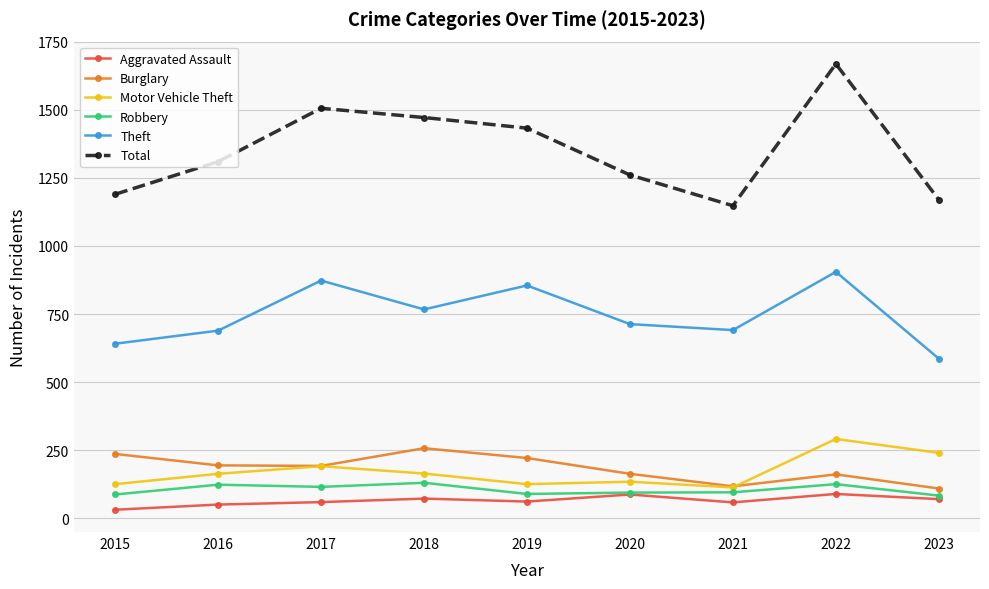

True or false: Motor Vehicle Theft and Robbery cross at least once.

False